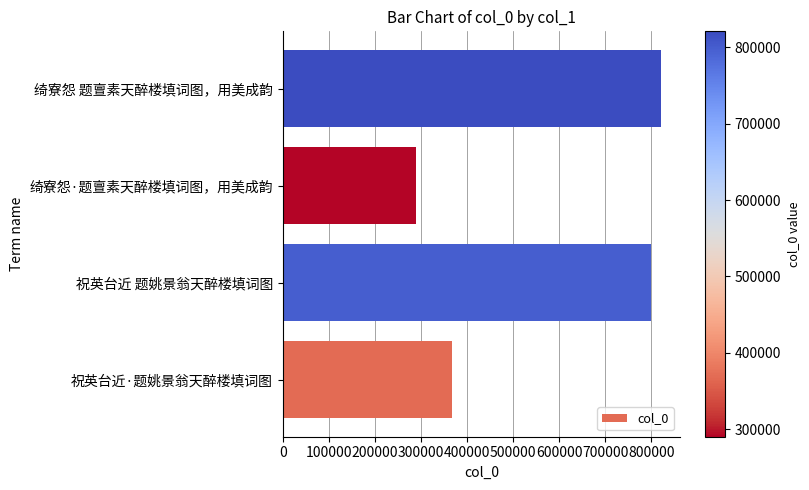

What is the difference between the maximum and minimum values?

530908